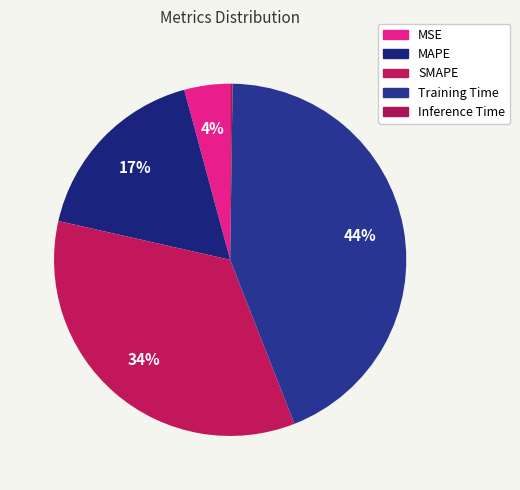

To the nearest percent, what is the combined percentage of Inference Time and MAPE?

17%